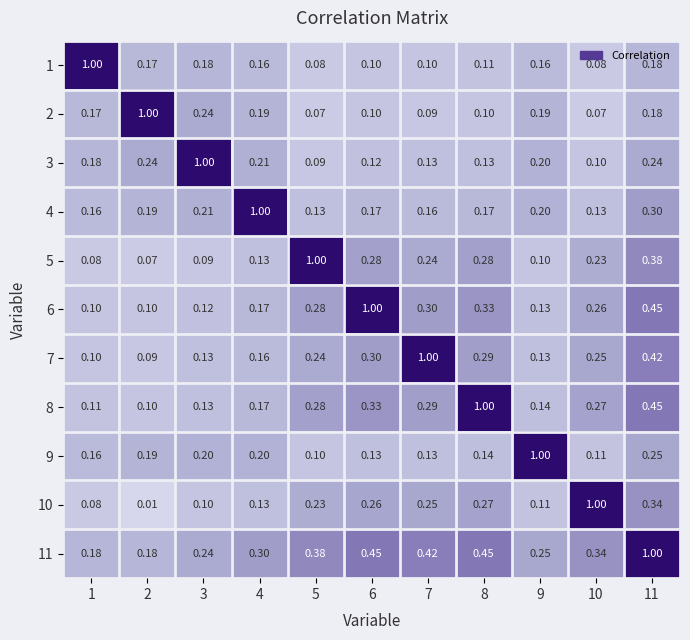

How many series are shown in this chart?

11